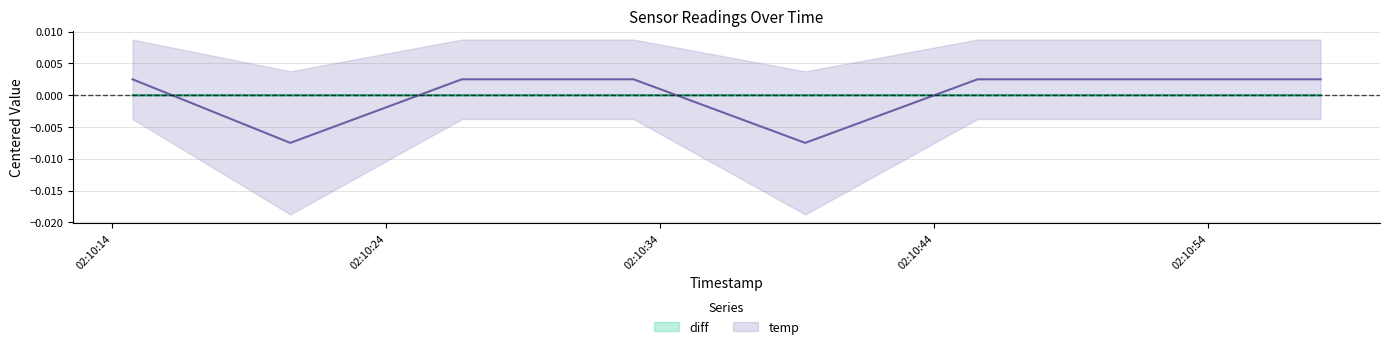

Count the values in the range 0 to 1.

6